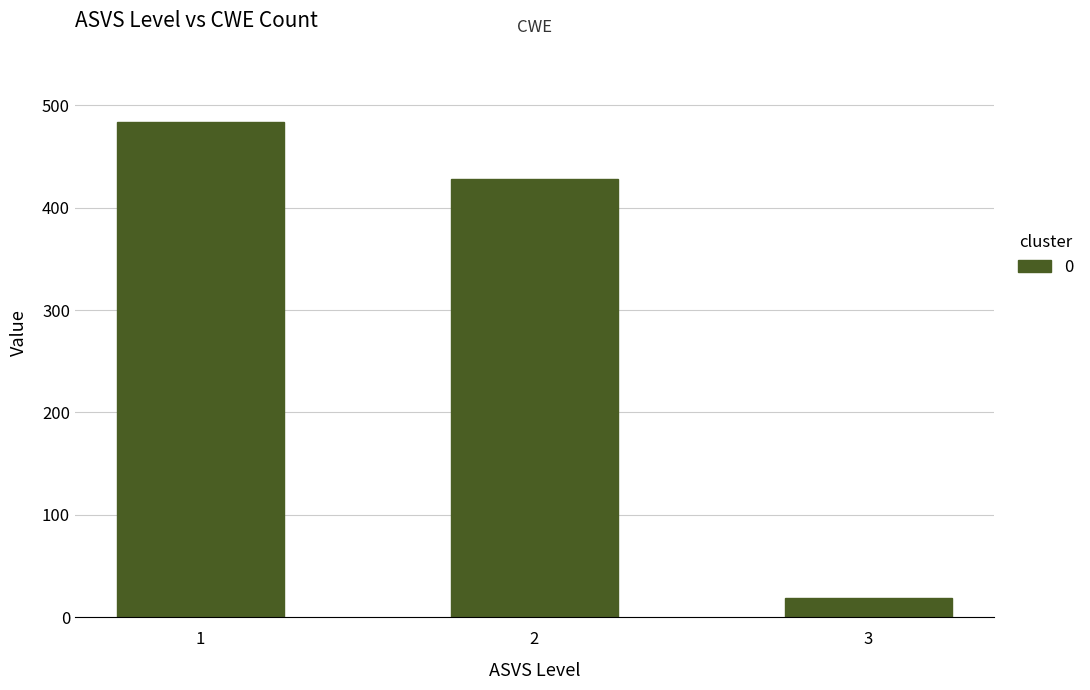

How many series are shown in this chart?

1